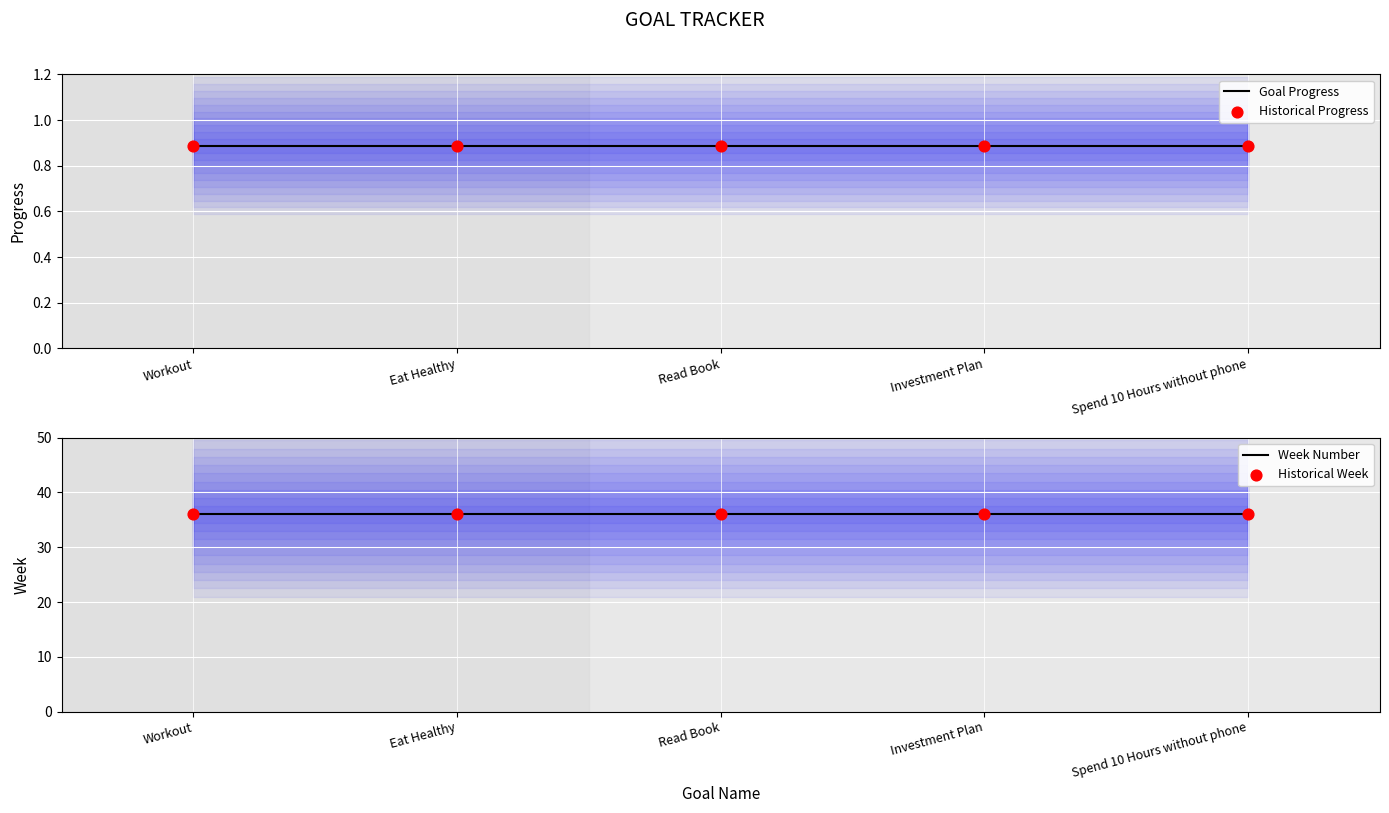

Is the value of Week Number at Spend 10 Hours without phone greater than the value of Historical Week at Read Book?

No